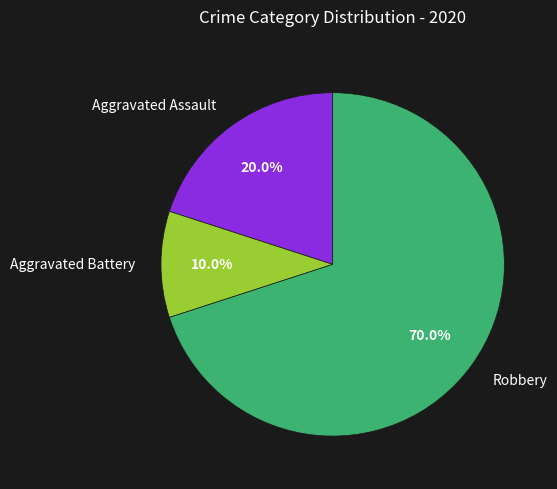

Which category has the biggest portion of the pie?

Robbery